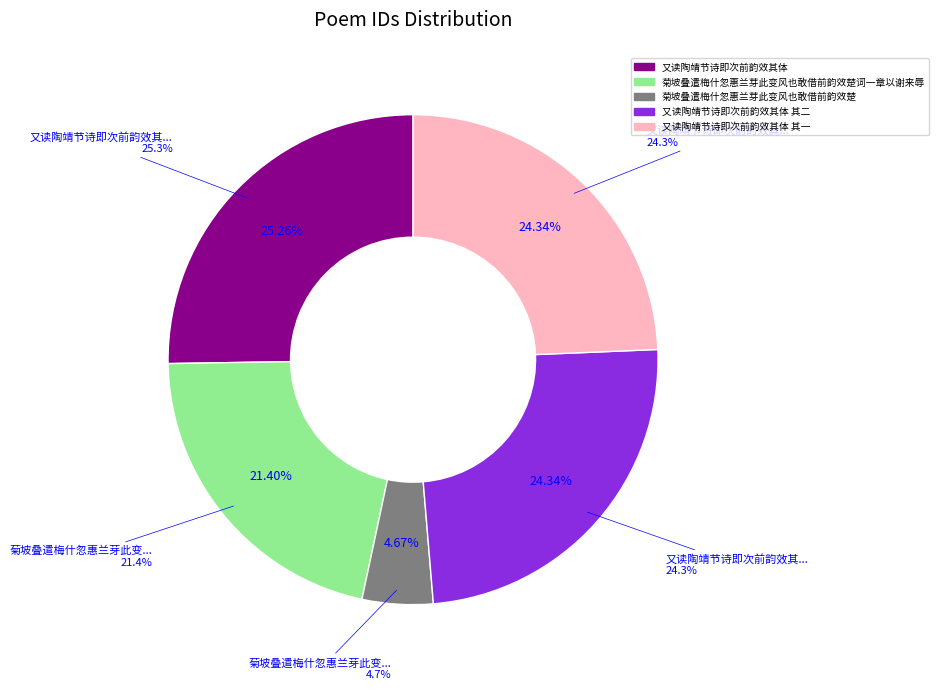

To the nearest percent, what portion does 又读陶靖节诗即次前韵效其体 其一 represent?

24%